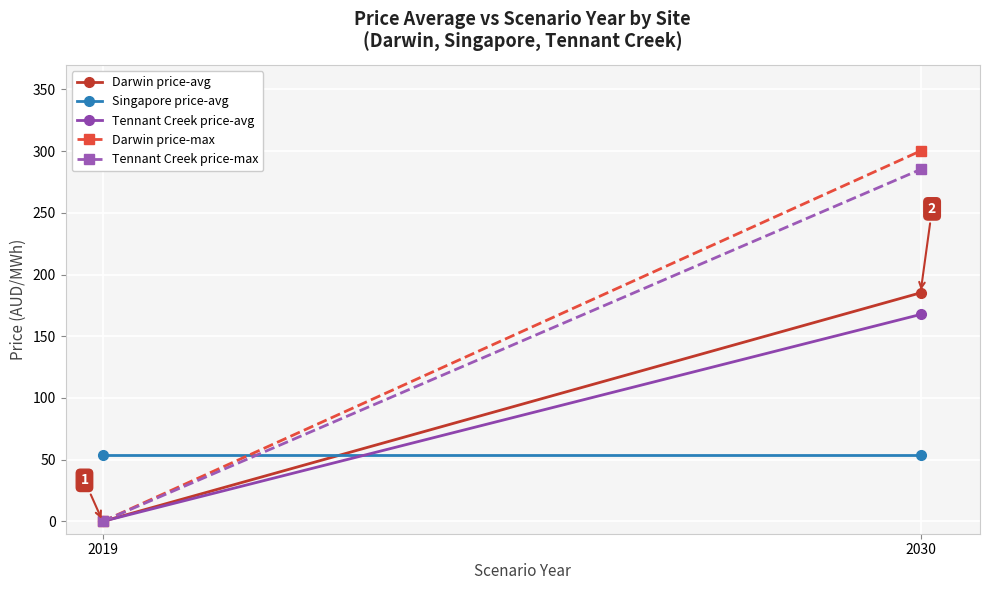

Between 2019 and 2030, which is larger?

2030